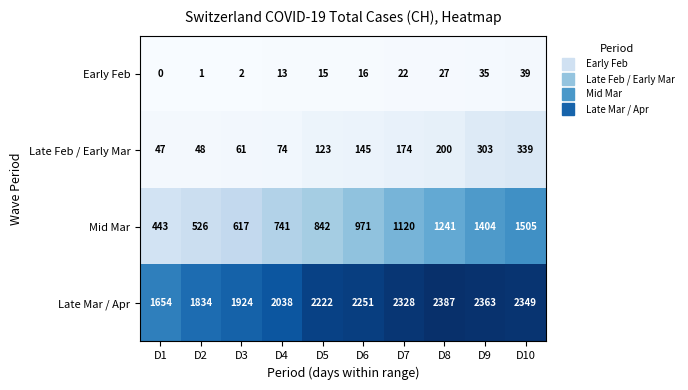

Is it true that Late Feb / Early Mar equals 61 at D3?

True